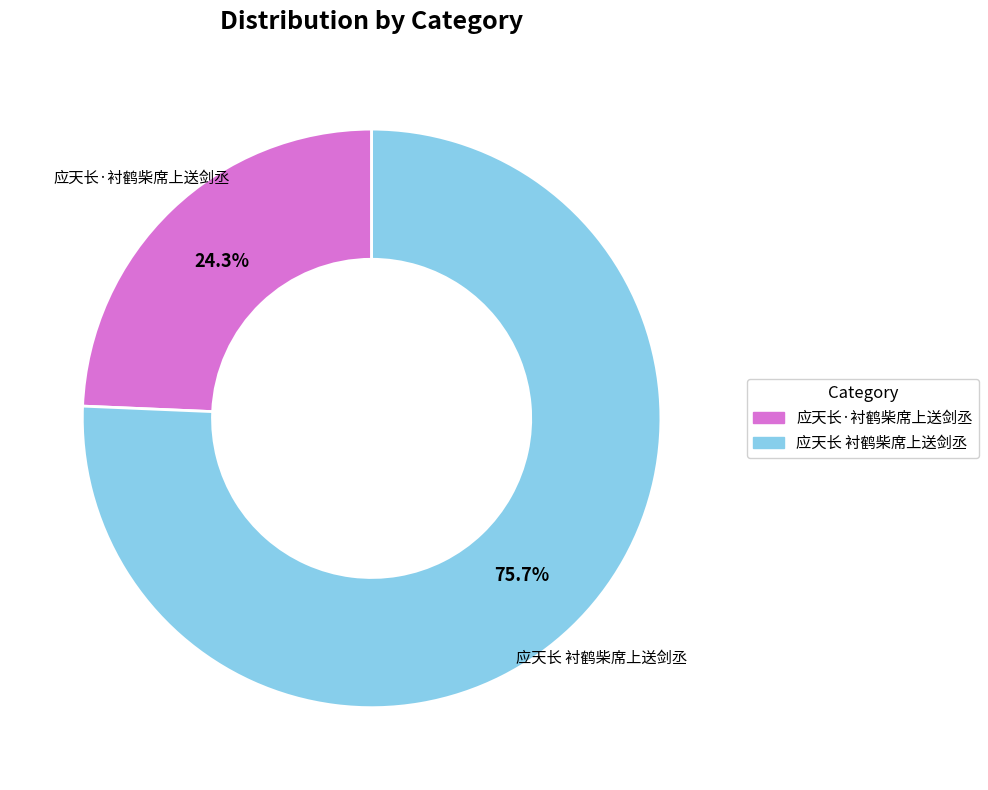

The 应天长·衬鹤柴席上送剑丞 slice represents 24% of the pie. True or false?

True